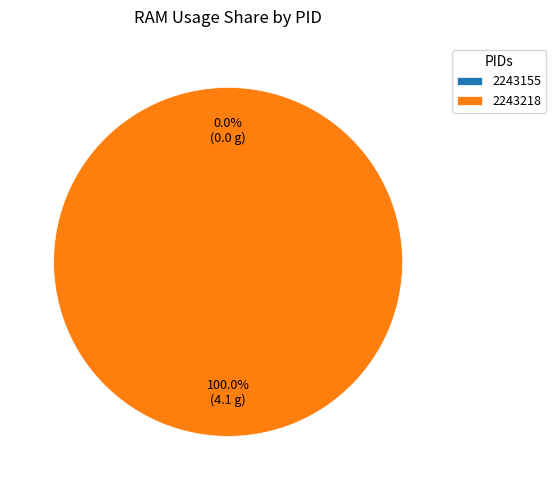

To the nearest percent, what percentage of the pie is 2243218?

100%